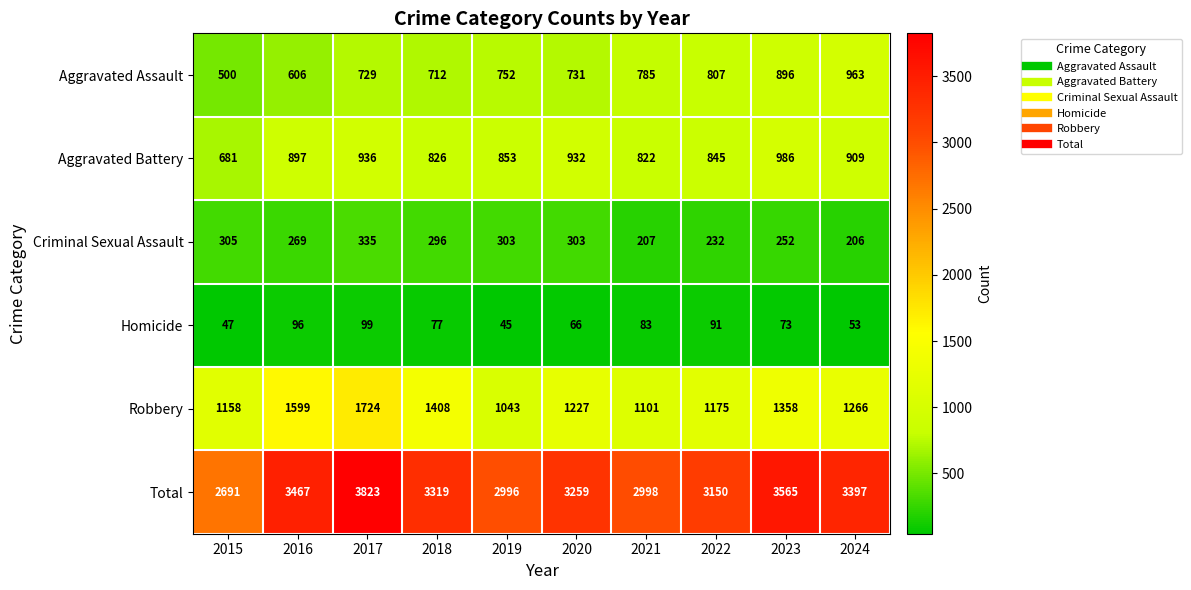

At how many categories does at least one series exceed 1754?

10